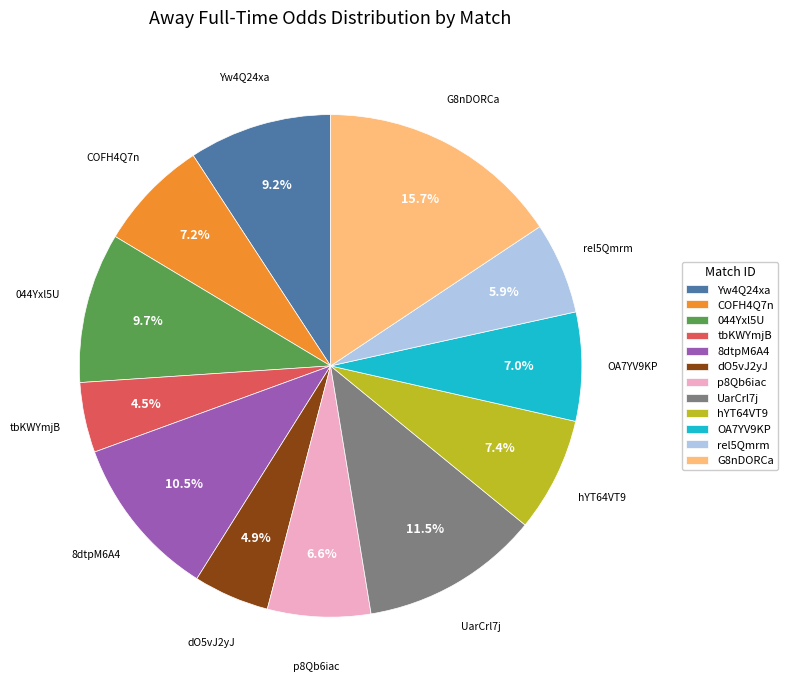

Approximately how many times larger is the value at UarCrl7j compared to 8dtpM6A4?

1.1